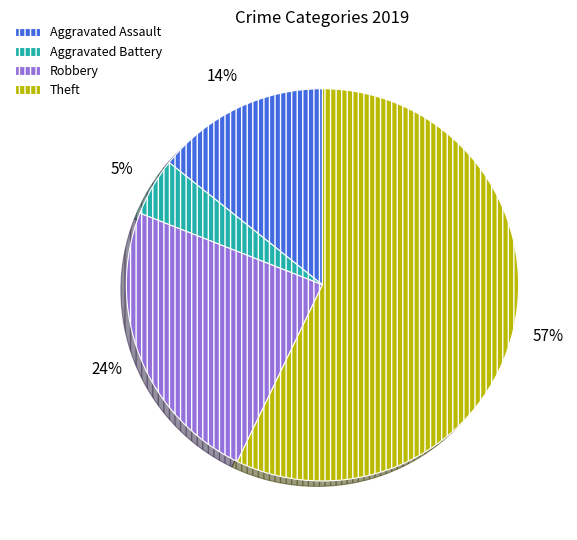

The Aggravated Assault slice represents 8% of the pie. True or false?

False